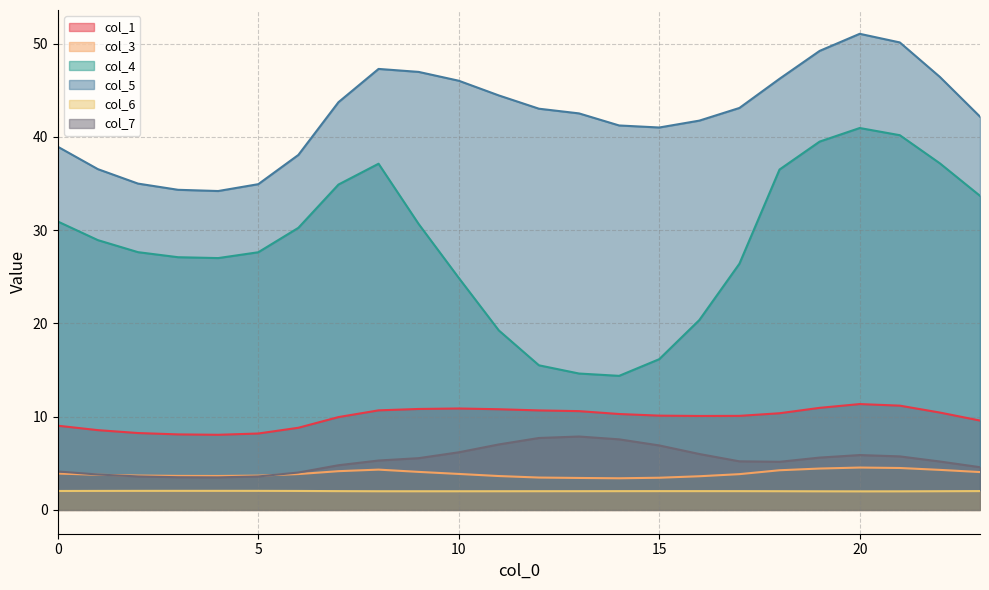

At which category does the chart reach its peak across all series?

20